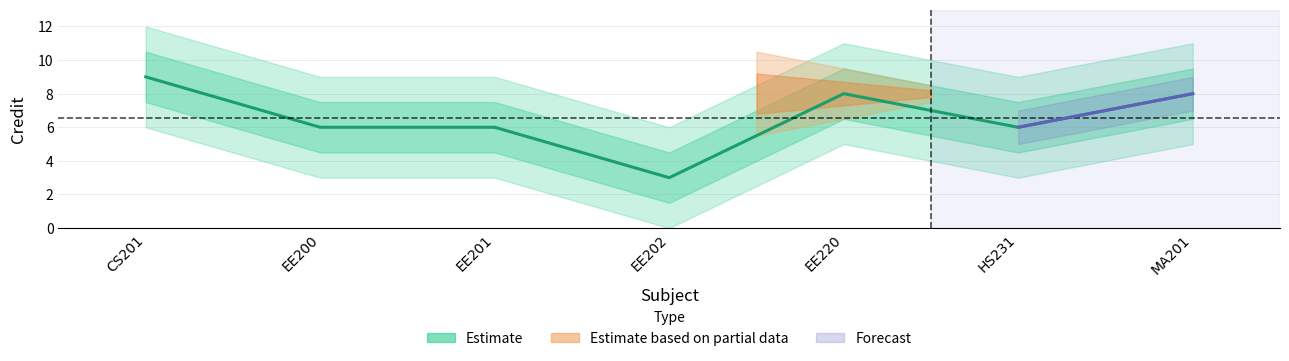

At which label does the data first exceed 6?

CS201